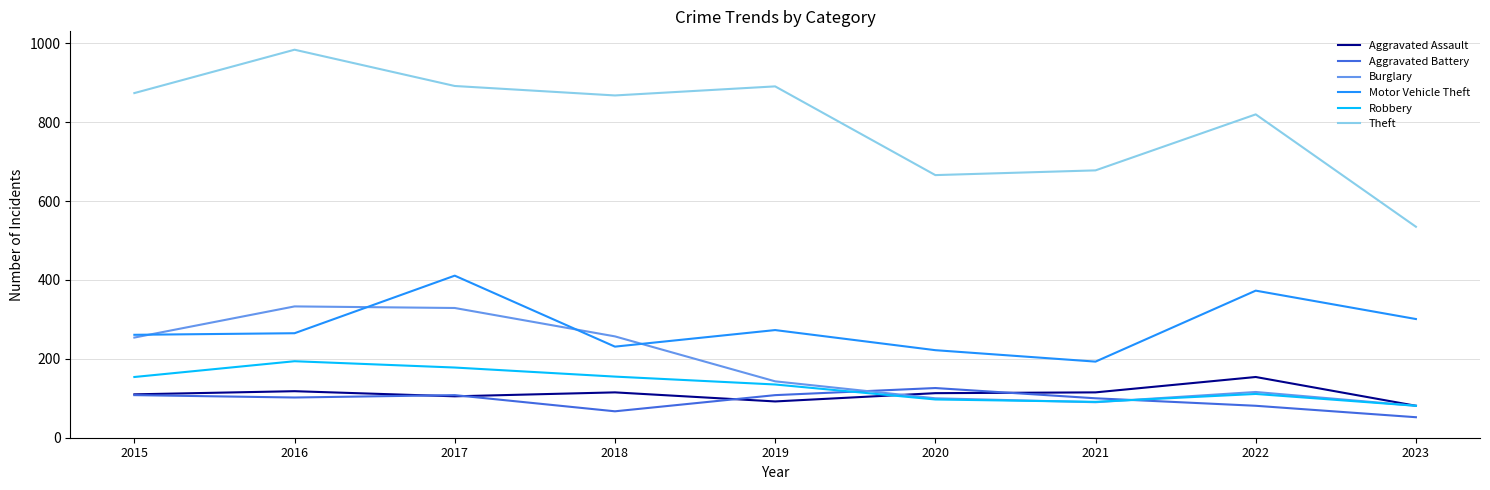

True or false: Aggravated Battery and Burglary intersect in this chart.

True